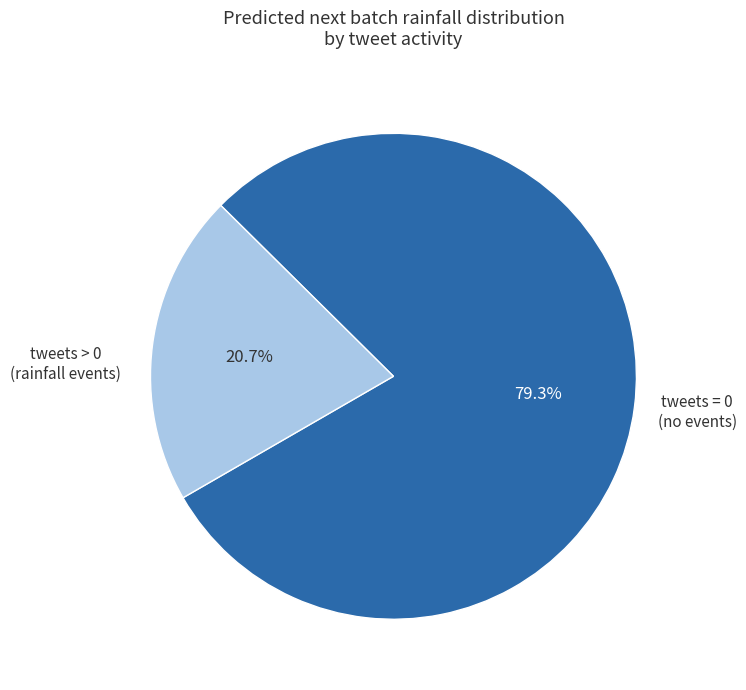

Does any single category account for the majority?

Yes